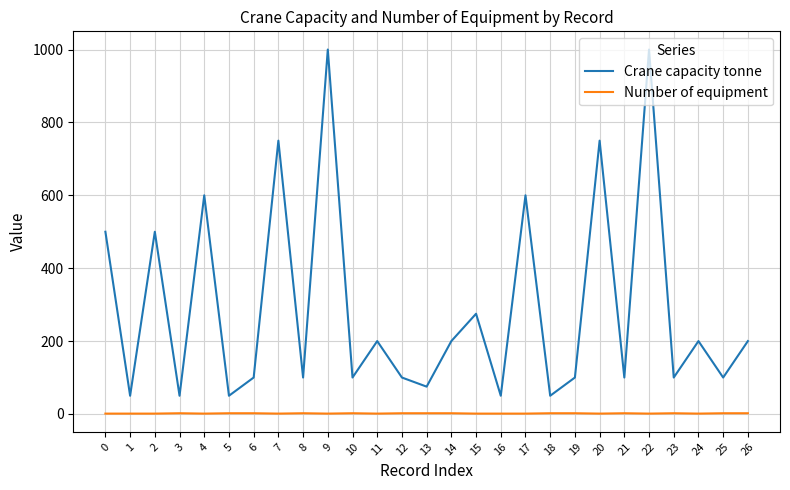

Which series has the widest spread of values?

Crane capacity tonne